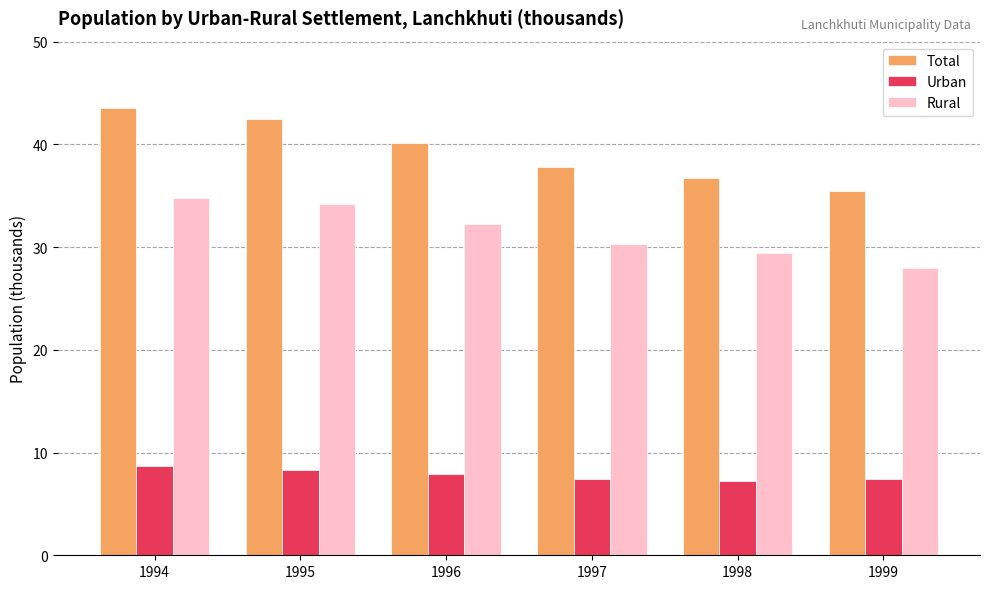

What is the sum of the Rural values at 1995 and 1999?

62.2